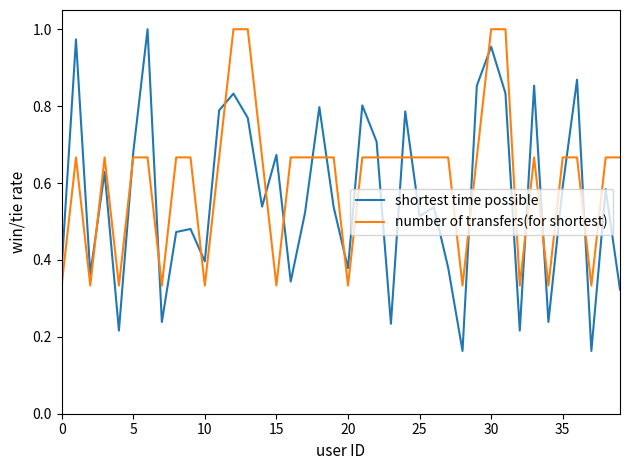

Which series has the largest total across all categories?

number of transfers(for shortest)